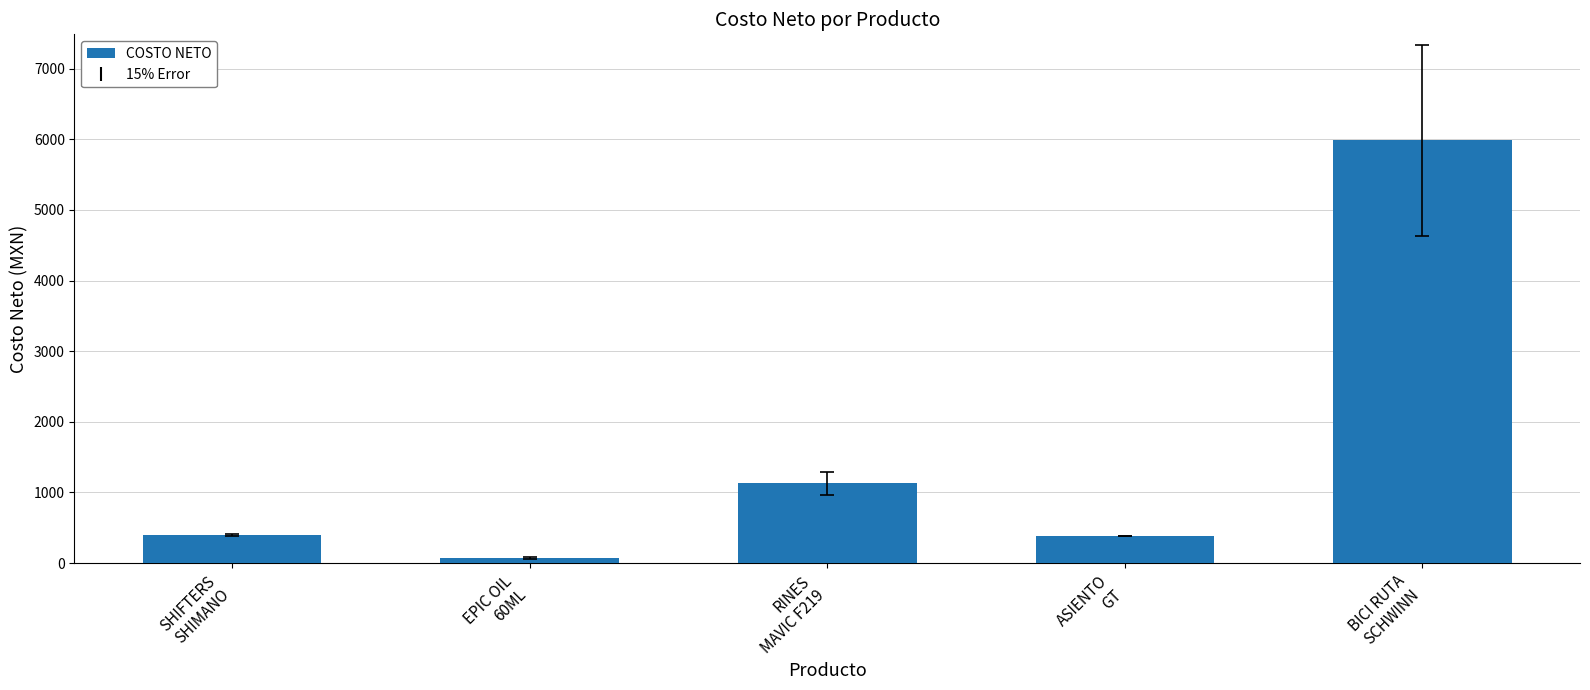

What is the change in value from EPIC OIL
60ML to ASIENTO
GT?

+305.2